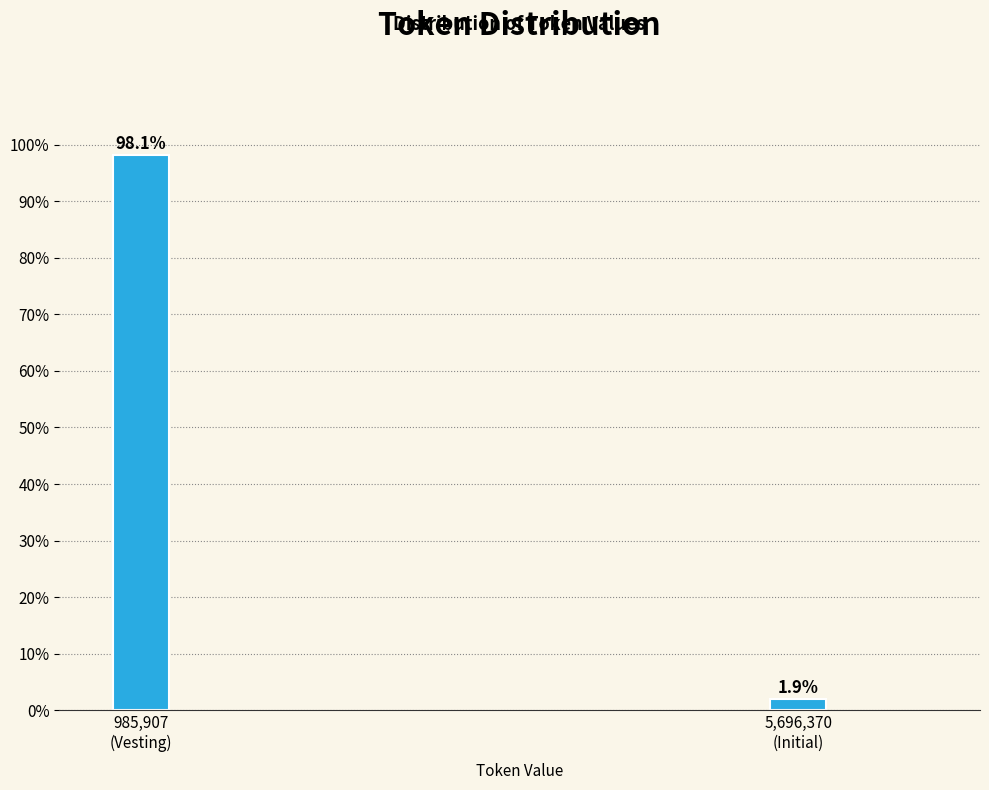

Does the chart contain any negative values?

No